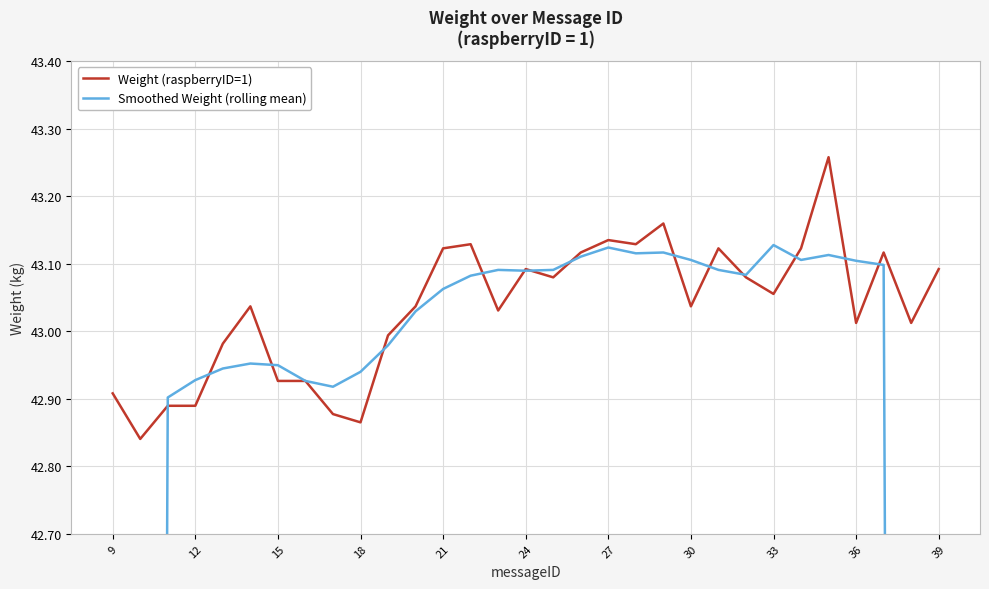

What are all the series names shown in the legend?

Weight (raspberryID=1), Smoothed Weight (rolling mean)